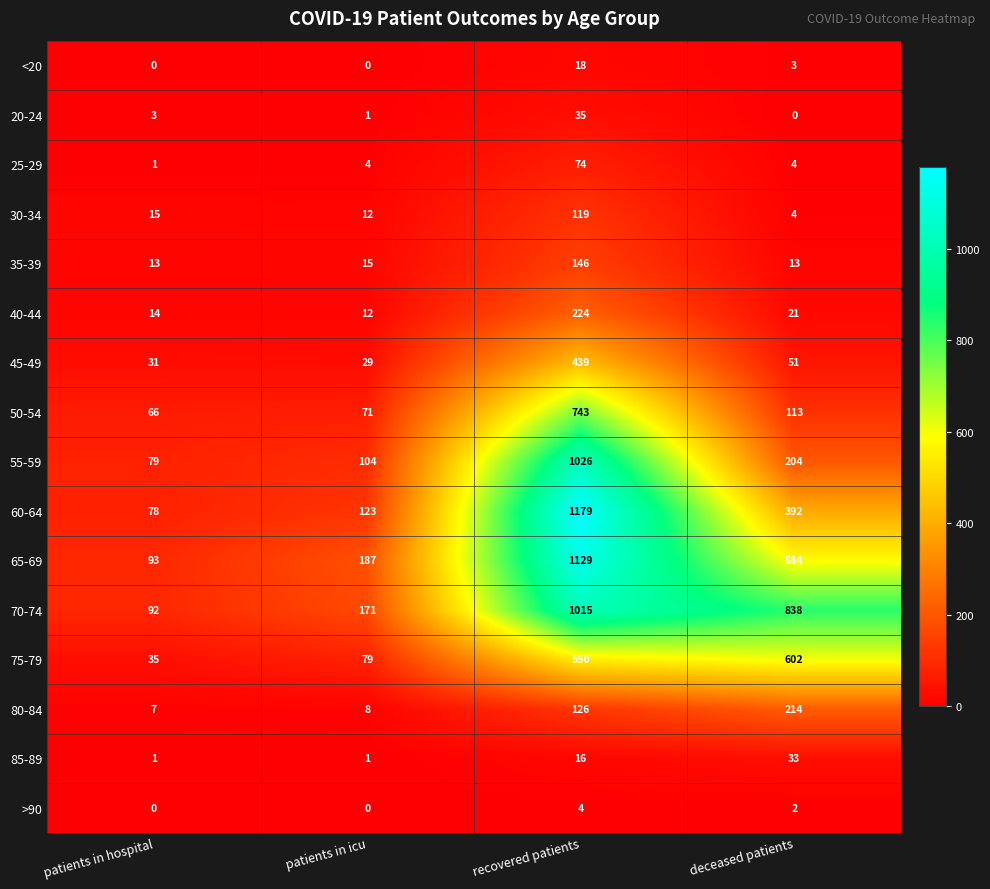

What is the difference between the maximum and second lowest values in the 30-34 series?

107